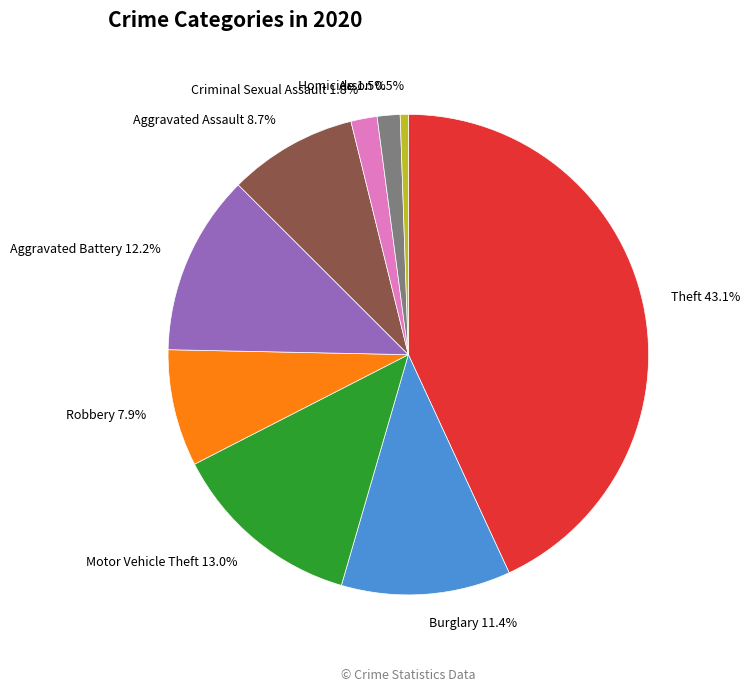

Which has a higher value, Homicide or Robbery?

Robbery